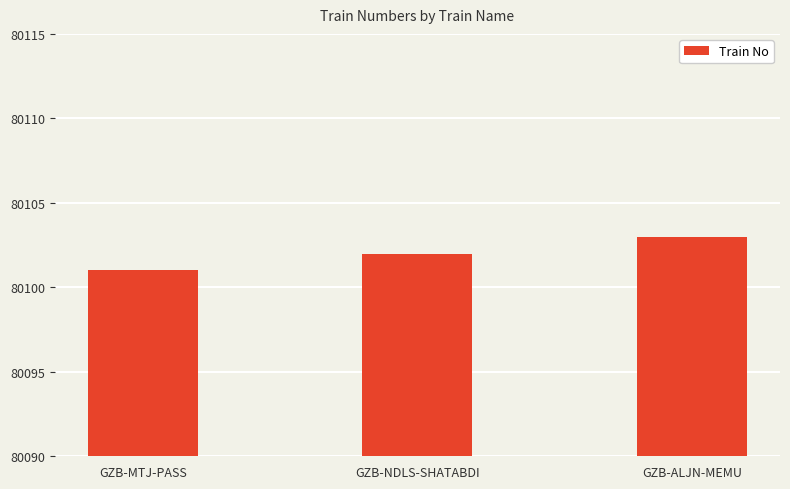

Which has a higher value, GZB-NDLS-SHATABDI or GZB-ALJN-MEMU?

GZB-ALJN-MEMU